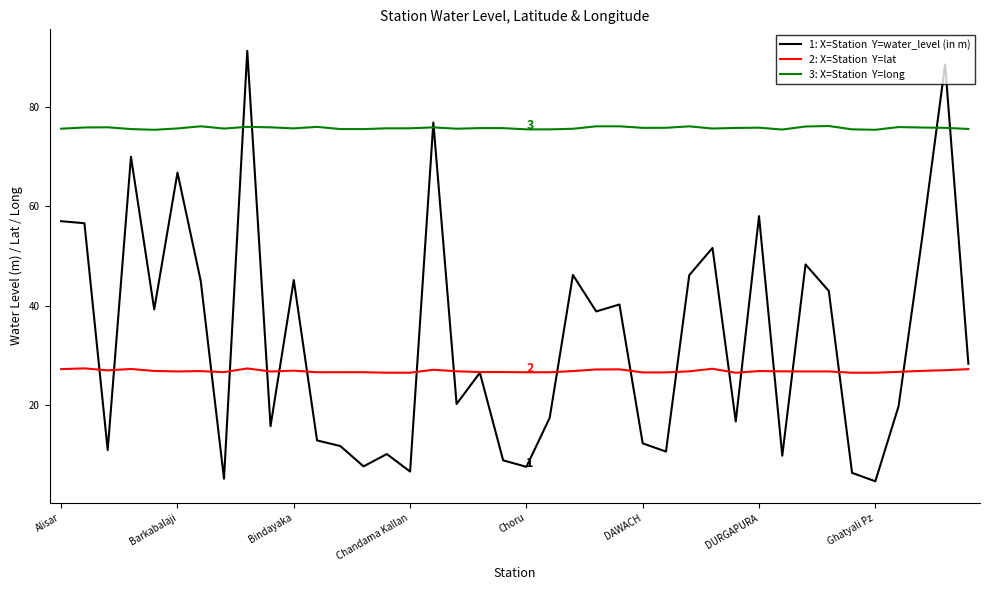

Does the chart display data point markers on the line(s)?

No